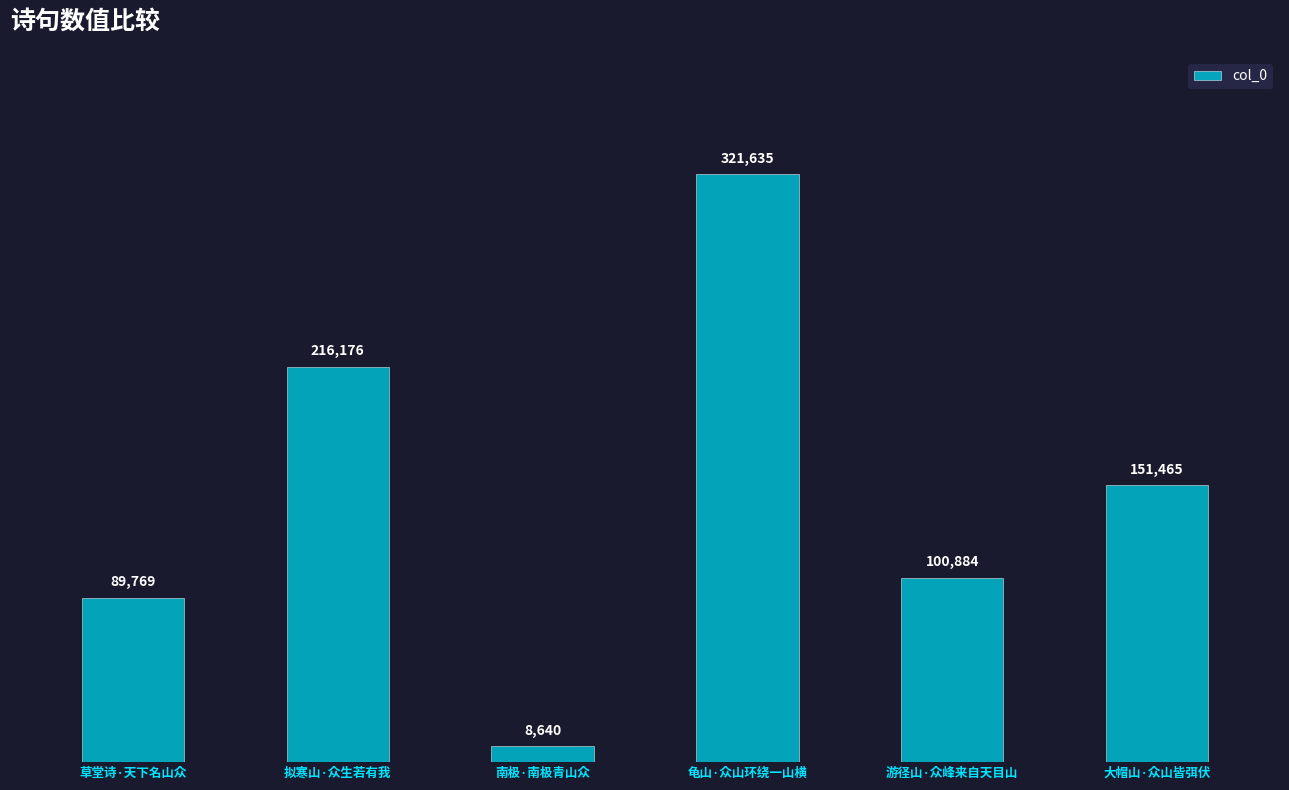

Reading right to left, extract all data points from this chart.

大帽山·众山皆弭伏=151465	游径山·众峰来自天目山=100884	龟山·众山环绕一山横=321635	南极·南极青山众=8640	拟寒山·众生若有我=216176	草堂诗·天下名山众=89769